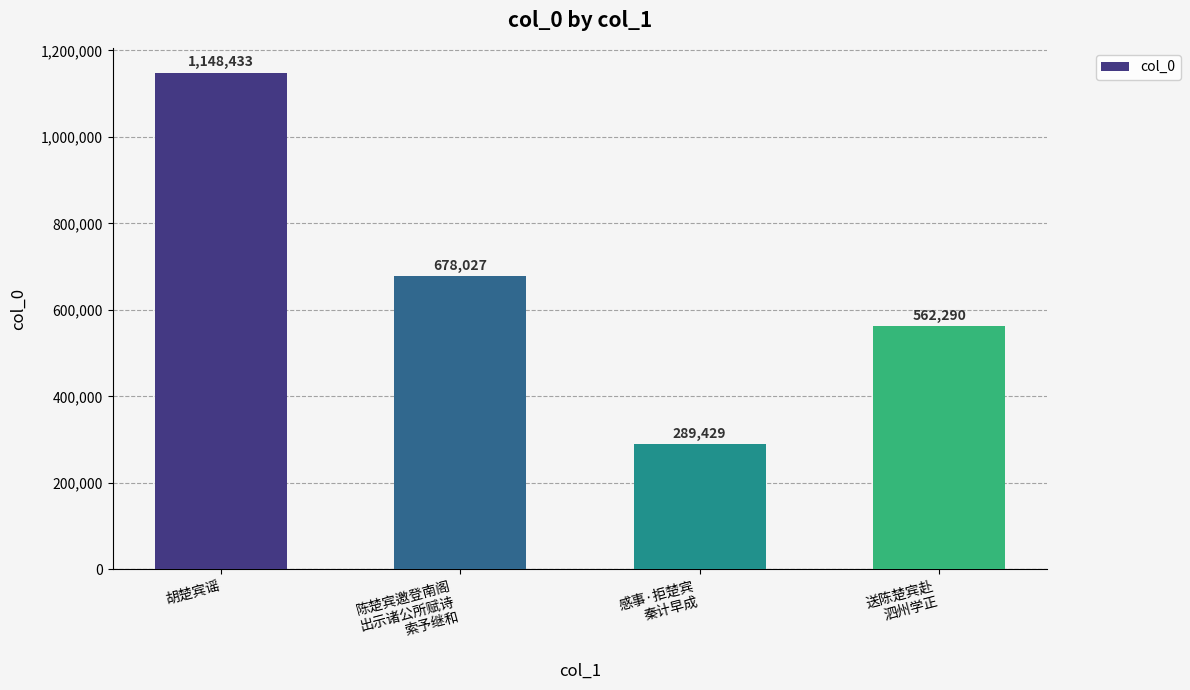

Reading left to right, what are all the values shown in this chart?

胡楚宾谣=1148433	陈楚宾邀登南阁
出示诸公所赋诗
索予继和=678027	感事·拒楚宾
秦计早成=289429	送陈楚宾赴
泗州学正=562290